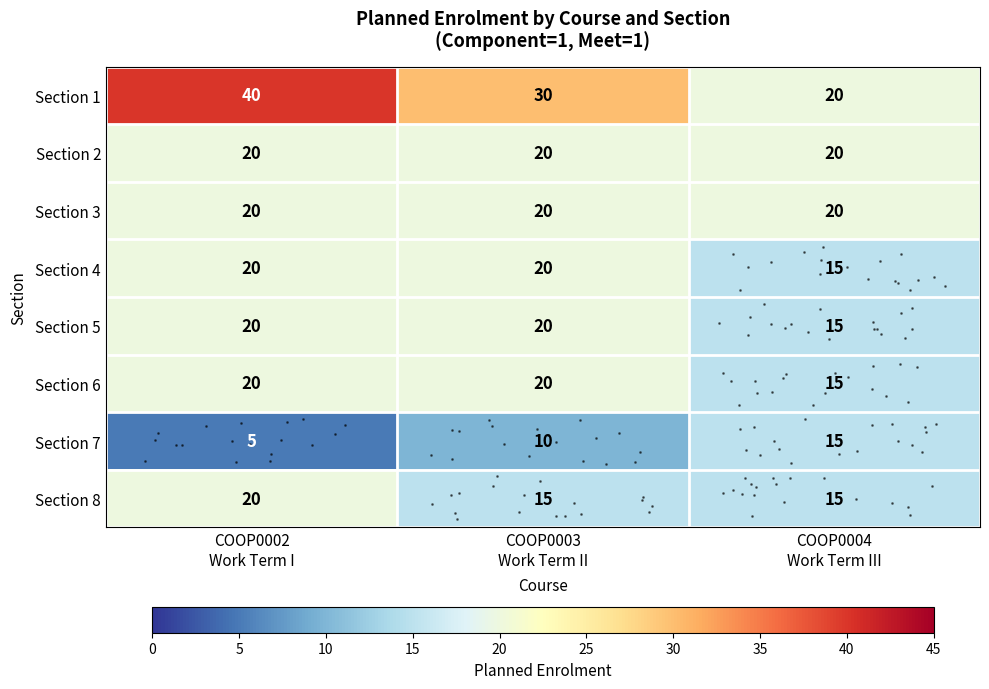

At which label does Section 5 reach its minimum?

COOP0004 Work Term III